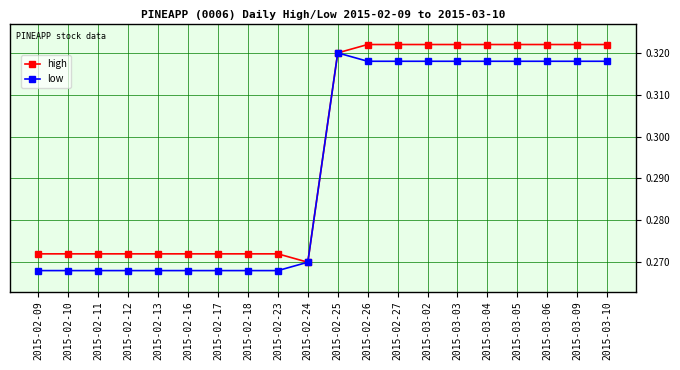

What position from the right is 2015-03-06?

3